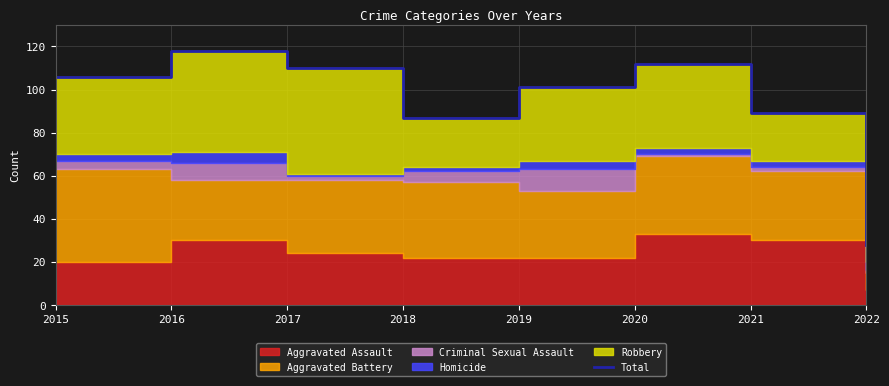

What is the difference between the second highest and minimum values?

84